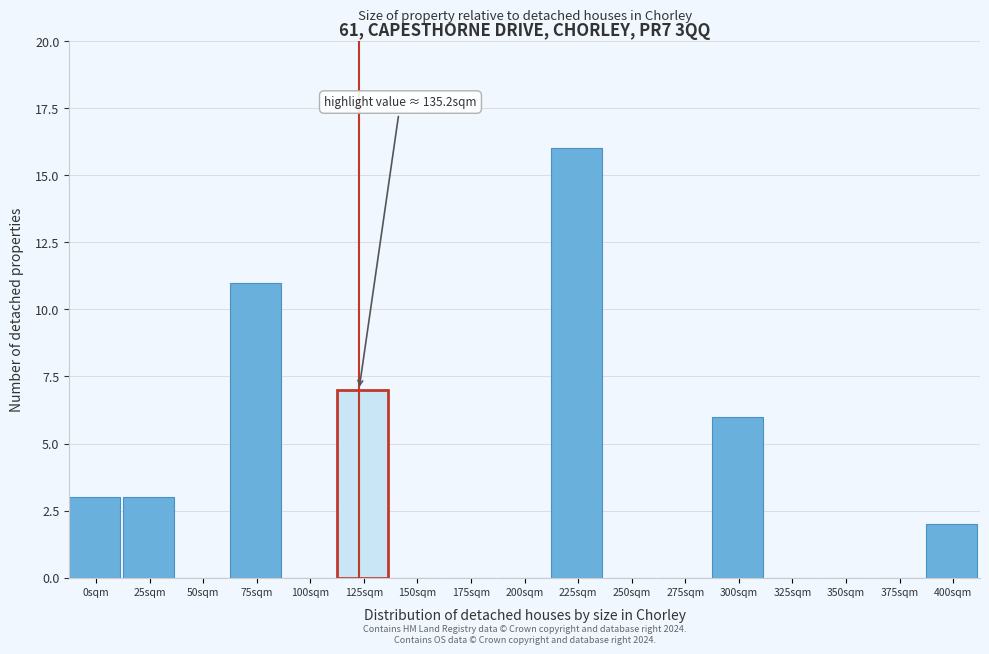

Reading left to right, transcribe all the data shown in this chart.

0sqm=3	25sqm=3	50sqm=0	75sqm=11	100sqm=0	125sqm=7	150sqm=0	175sqm=0	200sqm=0	225sqm=16	250sqm=0	275sqm=0	300sqm=6	325sqm=0	350sqm=0	375sqm=0	400sqm=2